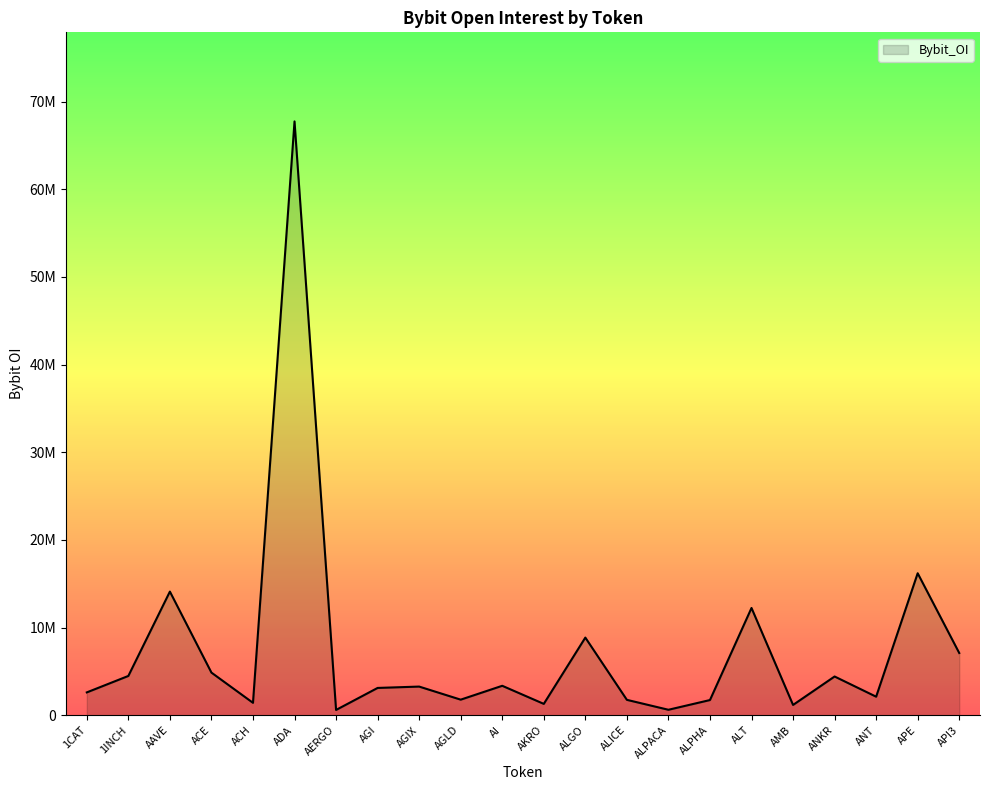

What is the difference between the maximum and second lowest values?

67119218